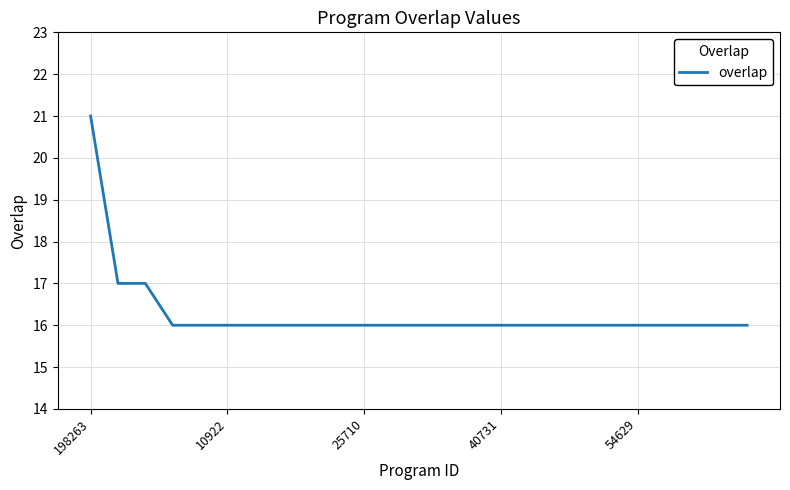

What is the minimum value shown in the chart?

16